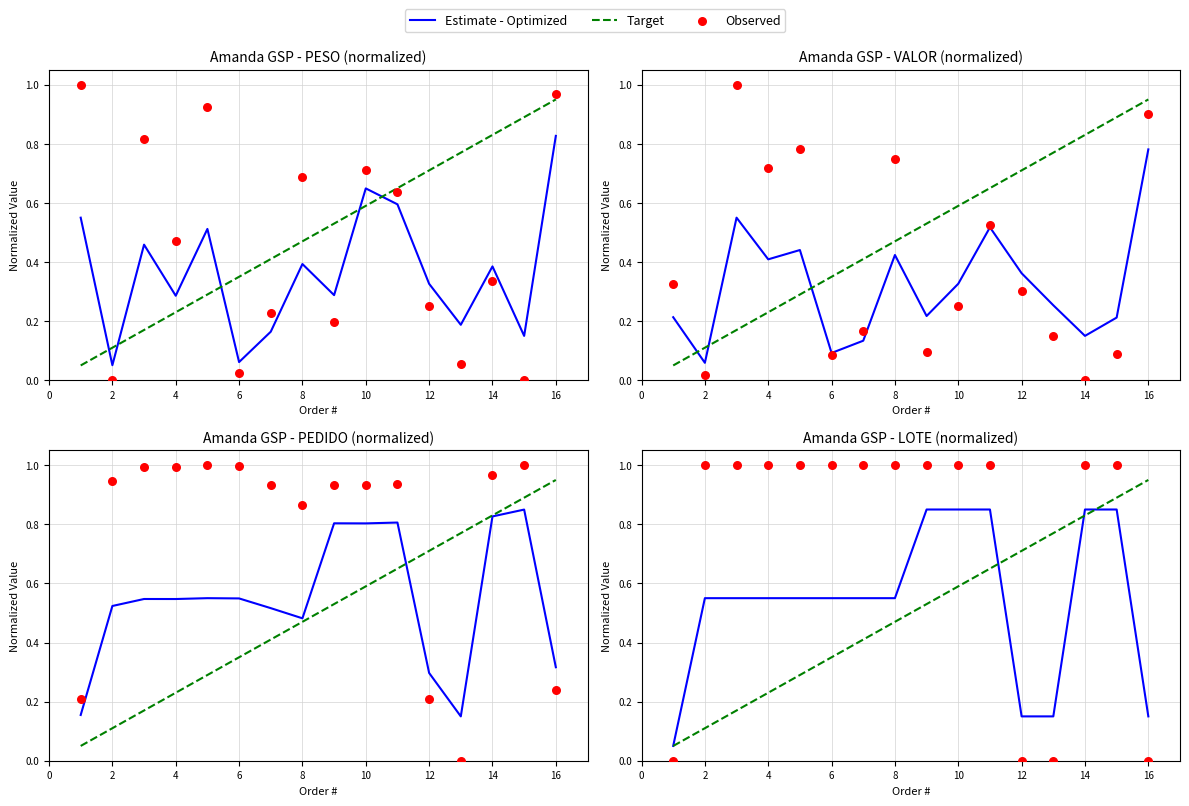

What is the total value across all series at 10?

1.9